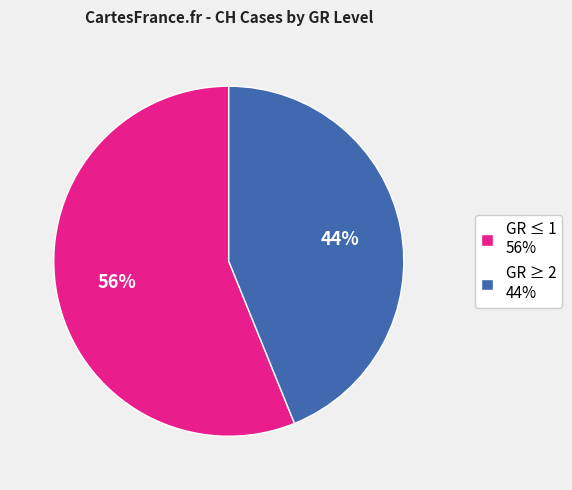

How many slices are in this pie chart?

2